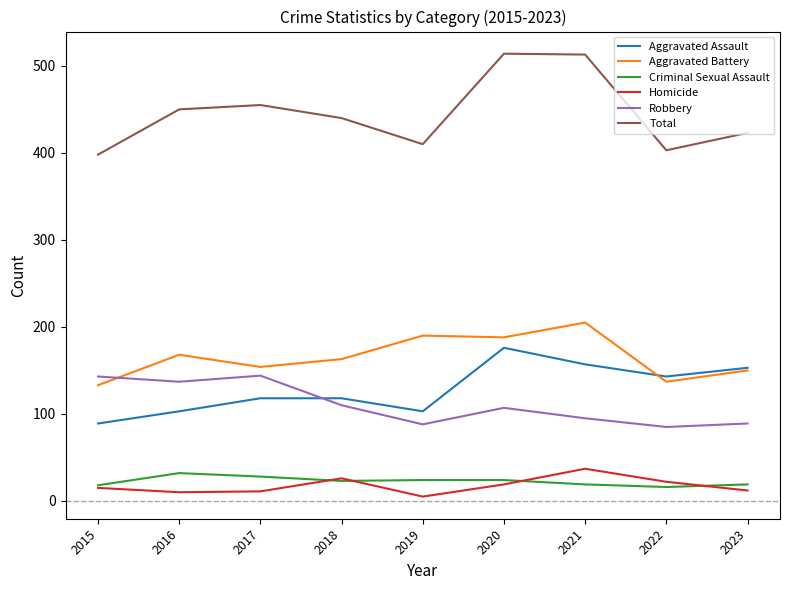

What is the difference between the second highest and minimum values in the Criminal Sexual Assault series?

12